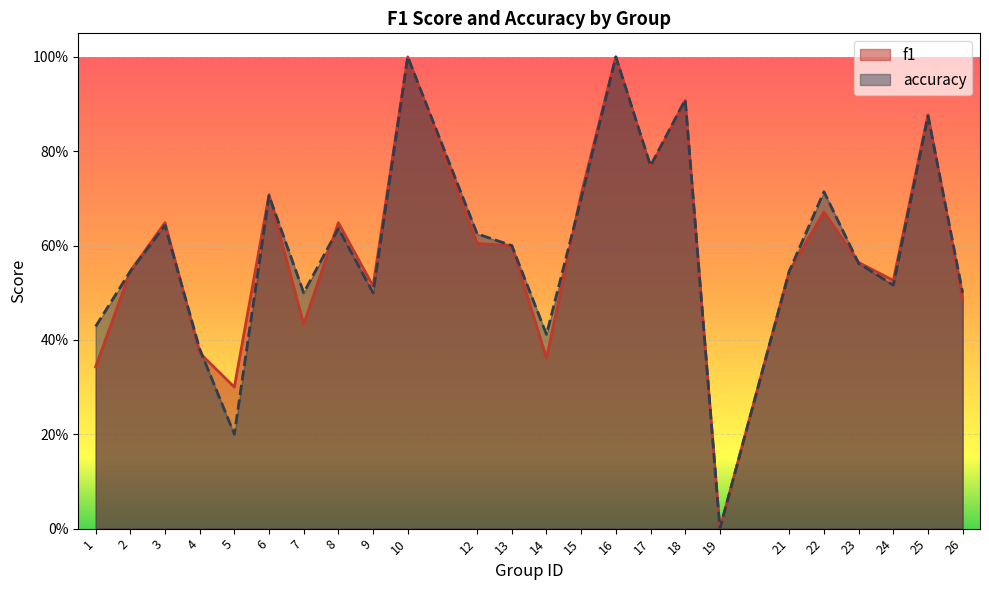

How many distinct data groups are displayed?

2